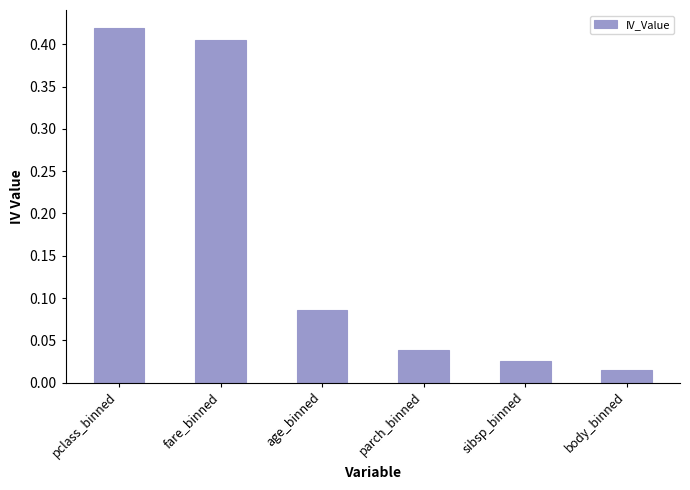

Which has a higher value, sibsp_binned or fare_binned?

fare_binned